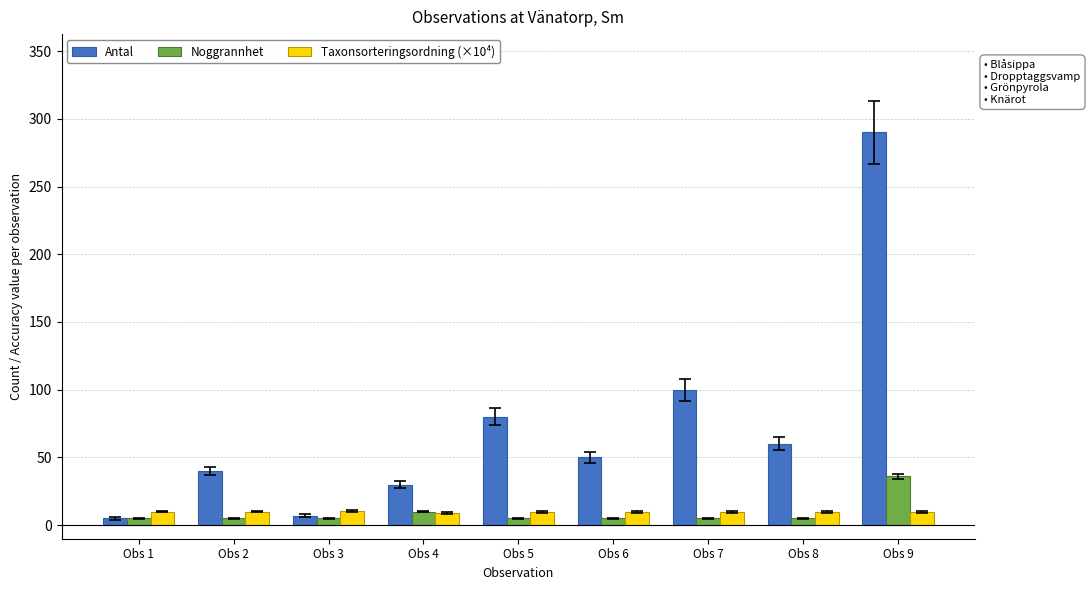

The value of Antal at Obs 9 is 290.0. True or false?

True